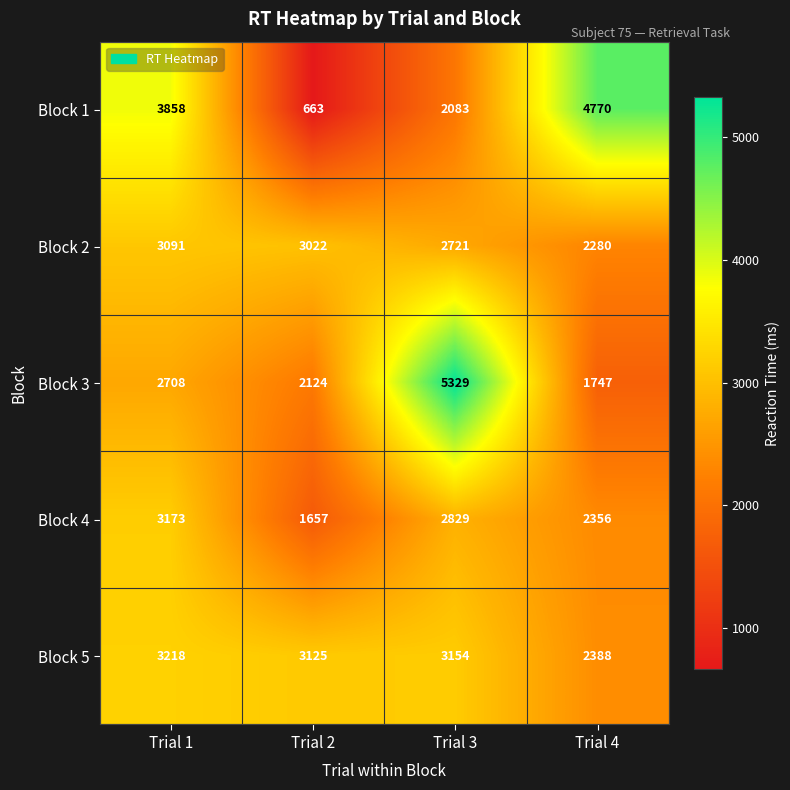

Reading left to right, what are all the values shown in this chart?

Block 1: Trial 1=3858	Trial 2=663	Trial 3=2083	Trial 4=4770
Block 2: Trial 1=3091	Trial 2=3022	Trial 3=2721	Trial 4=2280
Block 3: Trial 1=2708	Trial 2=2124	Trial 3=5329	Trial 4=1747
Block 4: Trial 1=3173	Trial 2=1657	Trial 3=2829	Trial 4=2356
Block 5: Trial 1=3218	Trial 2=3125	Trial 3=3154	Trial 4=2388